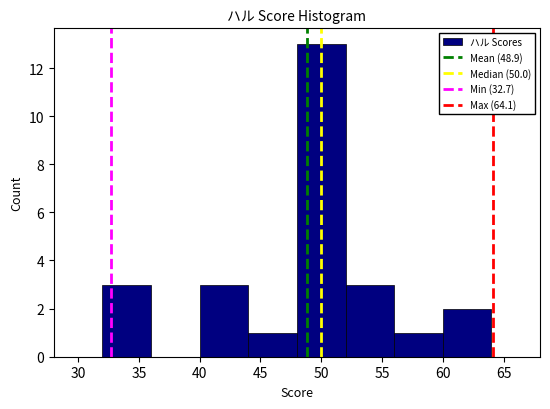

How tall is the bar that spans 40 to 44 on the x-axis? The values are not printed on the chart, so give them approximately, as read against the axis.

3